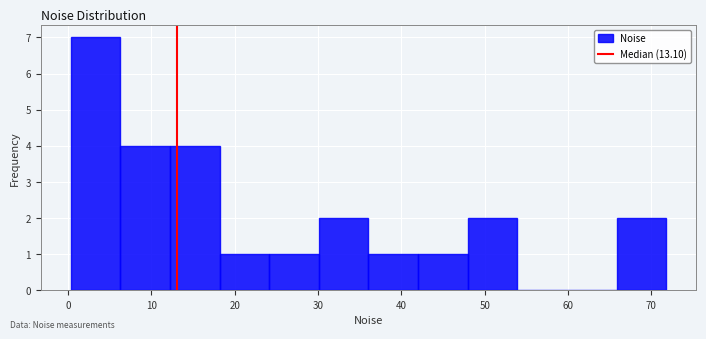

What is the height of the bar covering 48 to 54 on the x-axis? Neither the bar edges nor the heights are printed on the chart, so give them approximately, as read against the axes.

2